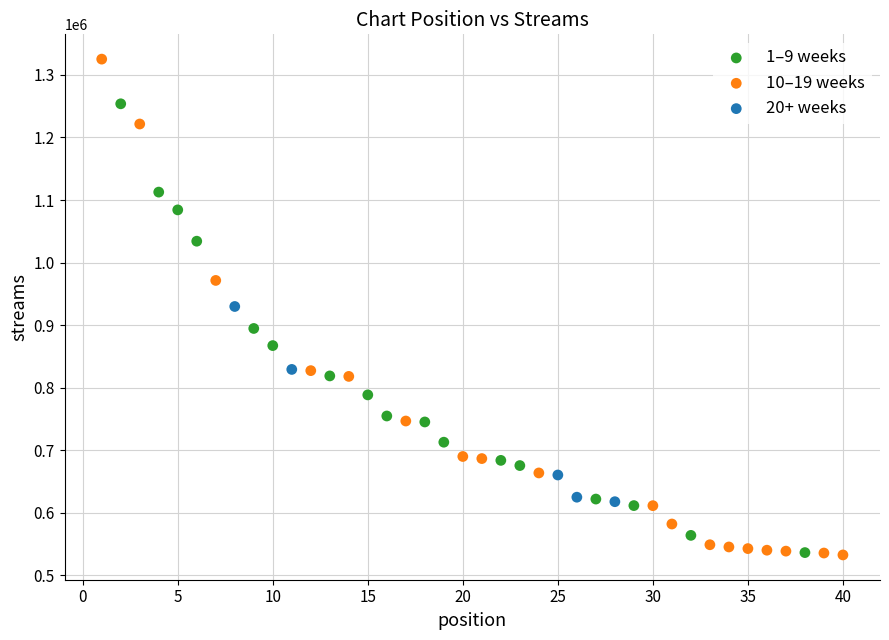

What are all the series names shown in the legend?

1–9 weeks, 10–19 weeks, 20+ weeks